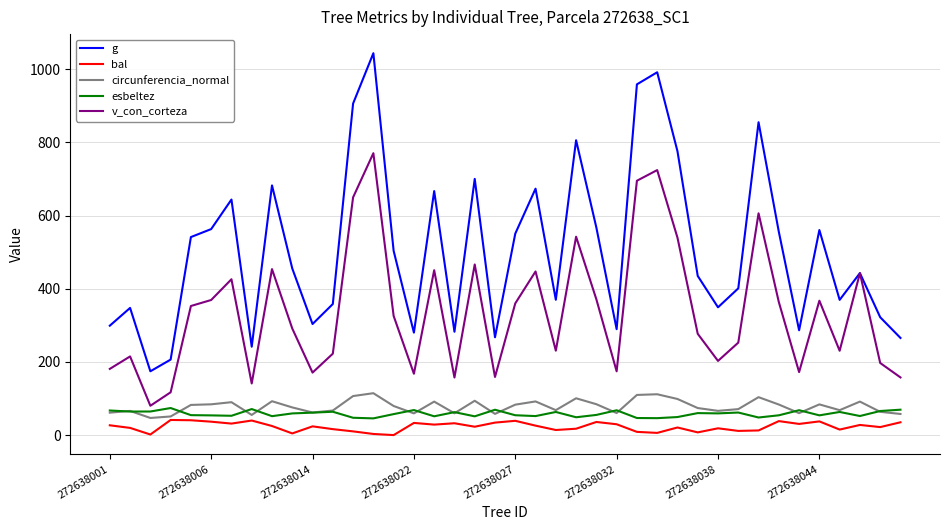

What are all the series names shown in the legend?

g, bal, circunferencia_normal, esbeltez, v_con_corteza